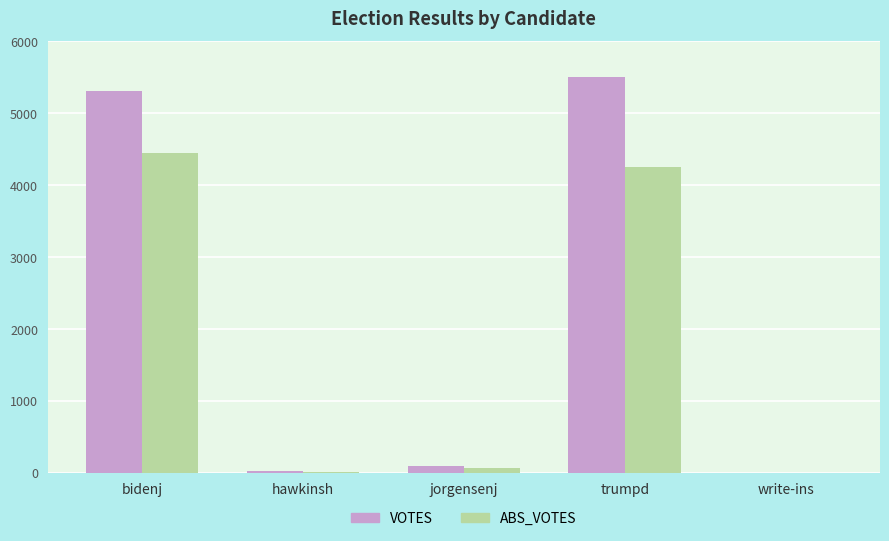

Between trumpd and write-ins, which series saw the biggest shift?

VOTES